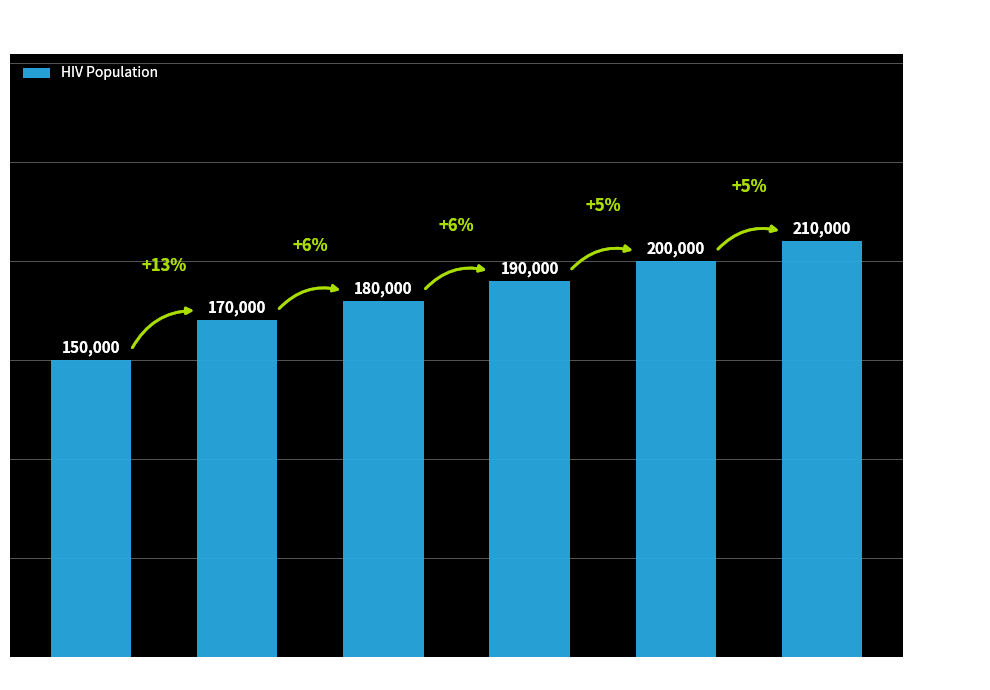

Reading left to right, list all the values displayed in this chart.

2000=150000	2001=170000	2002=180000	2003=190000	2004=200000	2005=210000